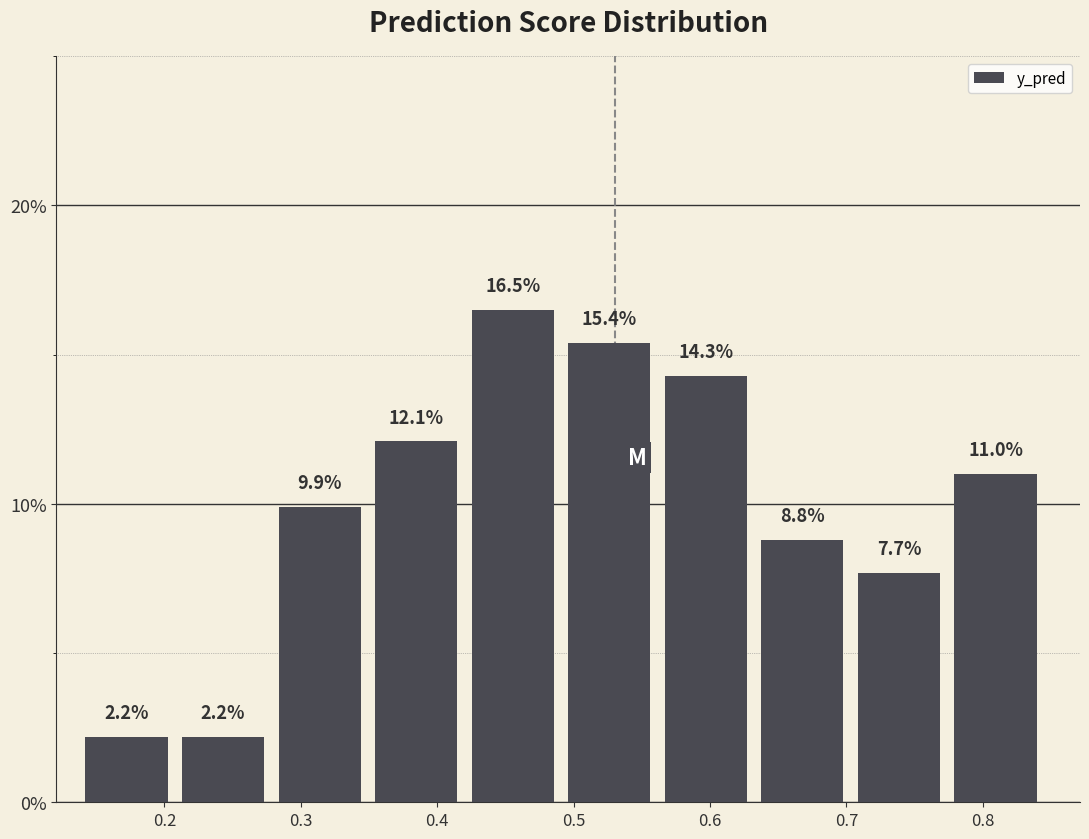

Reading left to right, transcribe this chart: for each bar, give the range it covers on the x-axis and its height. The bar edges are not printed on the chart, so give them approximately, as read against the axis.

0.14 to 0.21: 2.2
0.21 to 0.28: 2.2
0.28 to 0.35: 9.9
0.35 to 0.43: 12.1
0.43 to 0.50: 16.5
0.50 to 0.57: 15.4
0.57 to 0.64: 14.3
0.64 to 0.71: 8.8
0.71 to 0.78: 7.7
0.78 to 0.85: 11.0